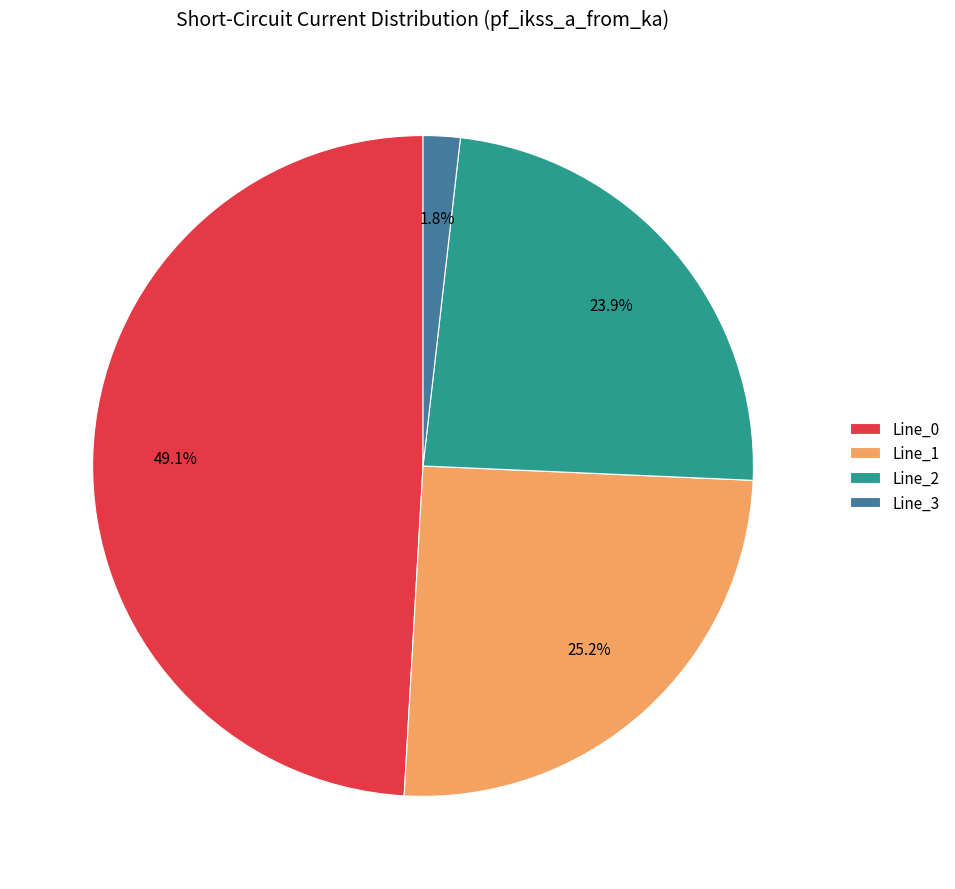

To the nearest percent, what portion does Line_2 represent?

24%